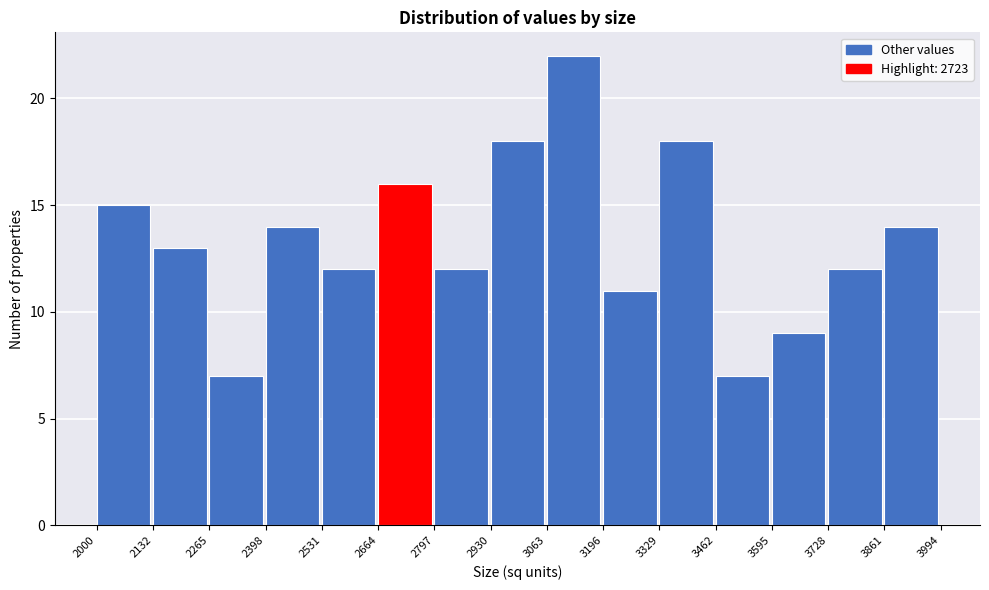

Over which range of the x-axis is the bar tallest?

3063 to 3196